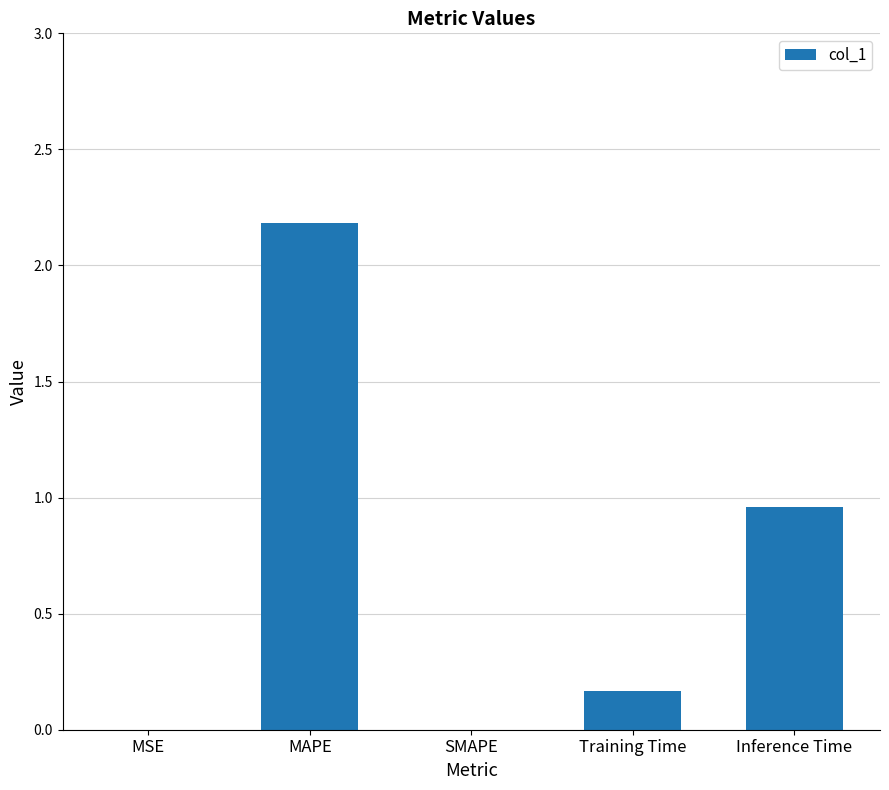

At which category does the chart reach its peak across all series?

MAPE